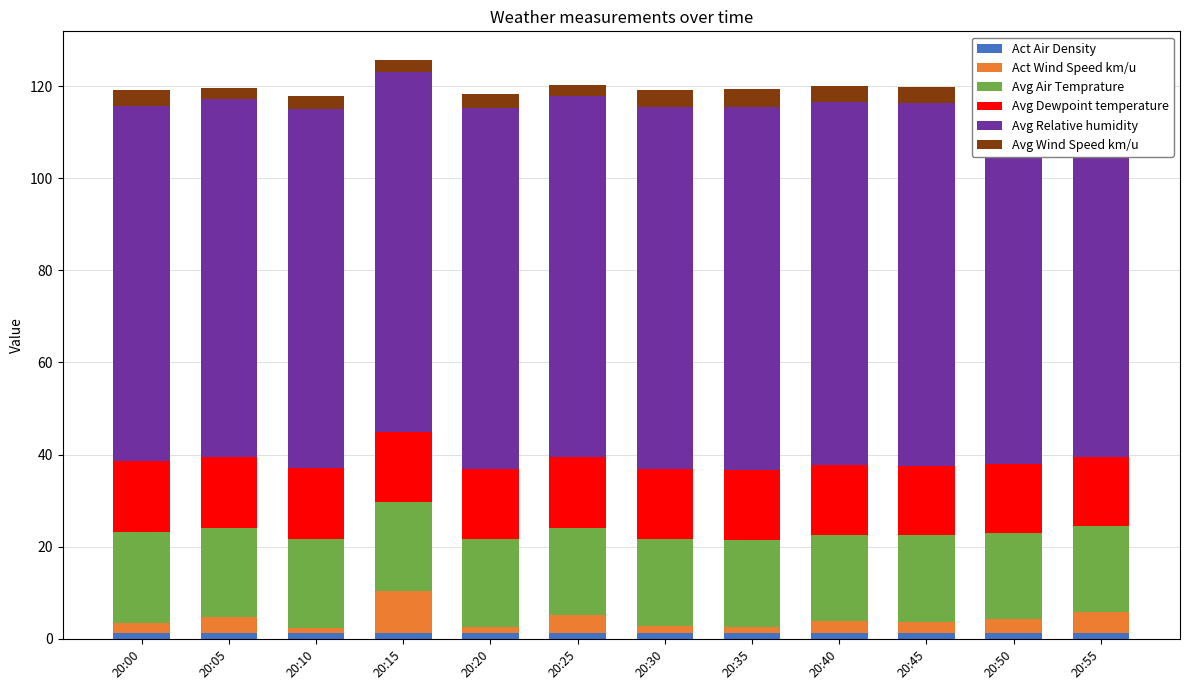

What are all the series names shown in the legend?

Act Air Density, Act Wind Speed km/u, Avg Air Temprature, Avg Dewpoint temperature, Avg Relative humidity, Avg Wind Speed km/u